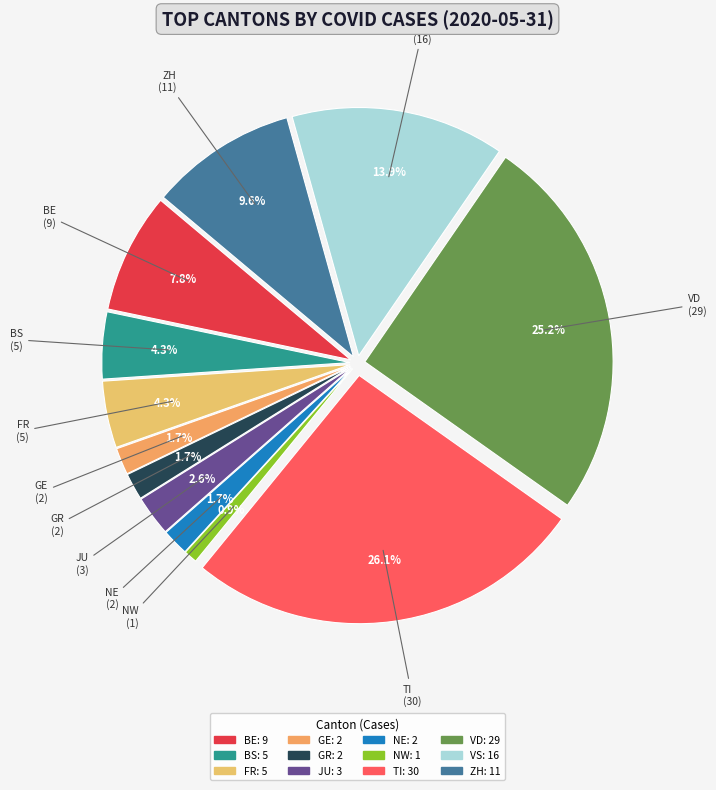

Does 2020-06-12 account for over 50% of the chart?

No